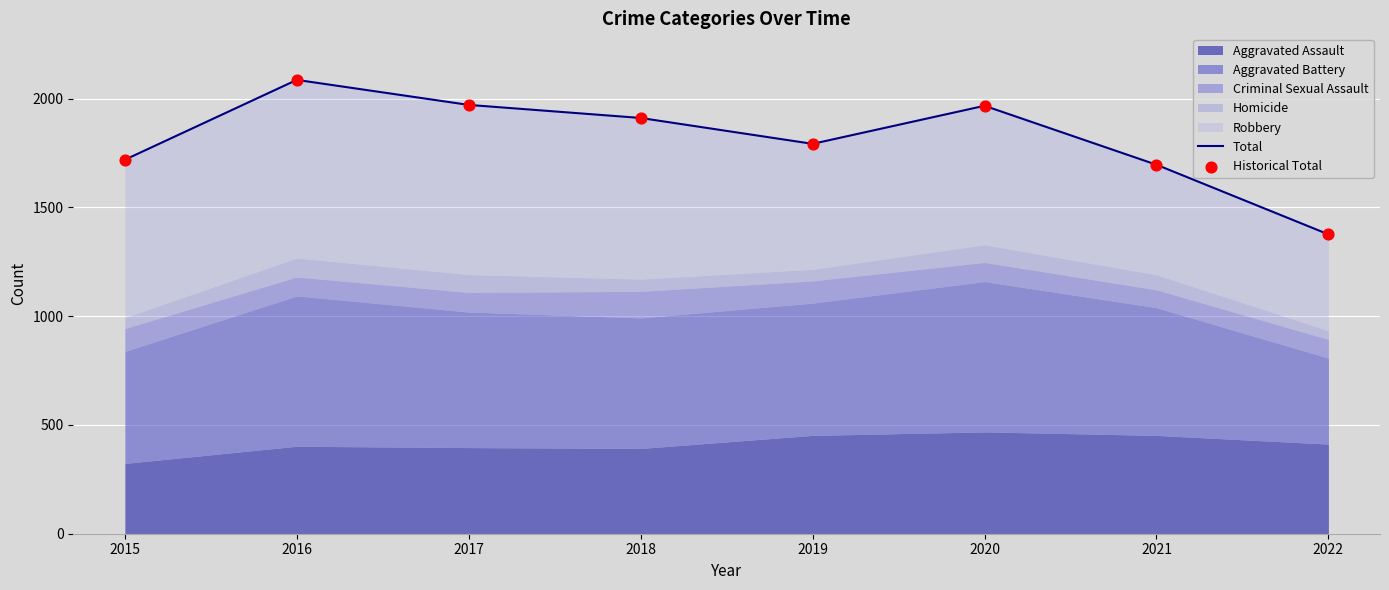

Which series reaches the maximum Y coordinate?

Total